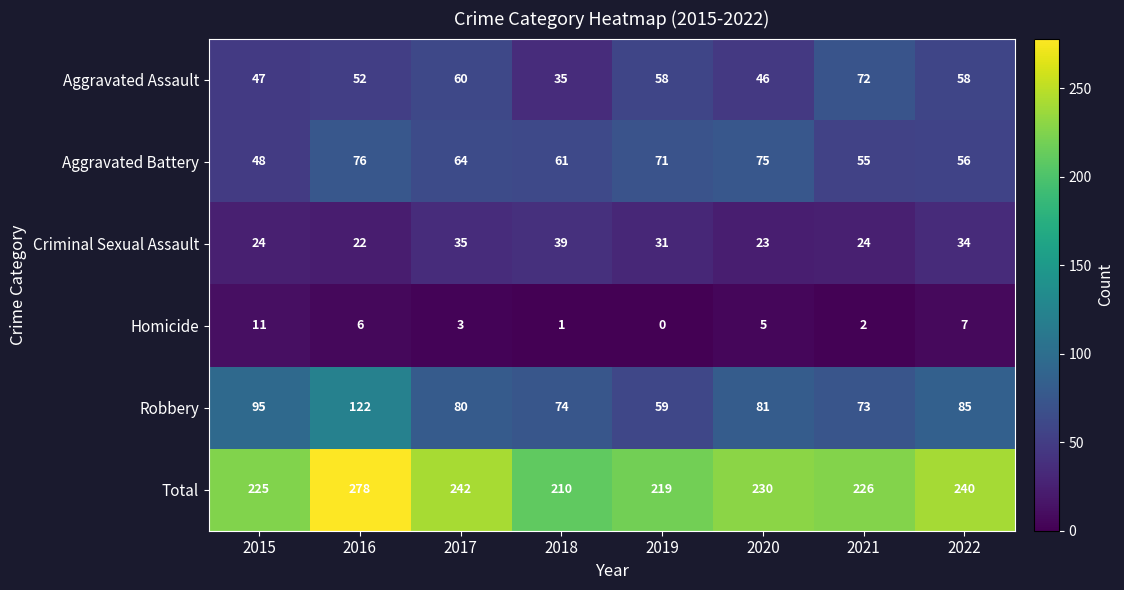

What is the lowest value of the Aggravated Assault series?

35